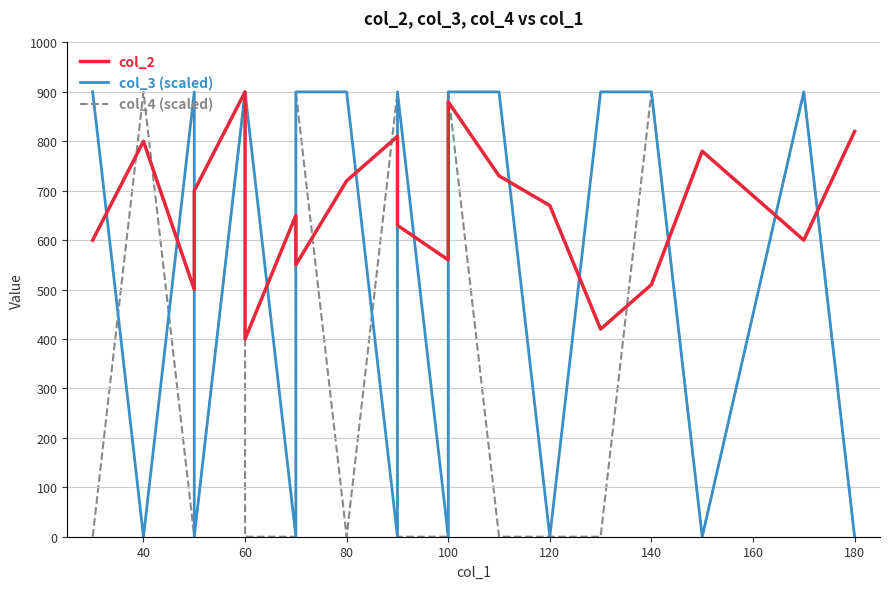

At which category is the sum across all series the highest?

60